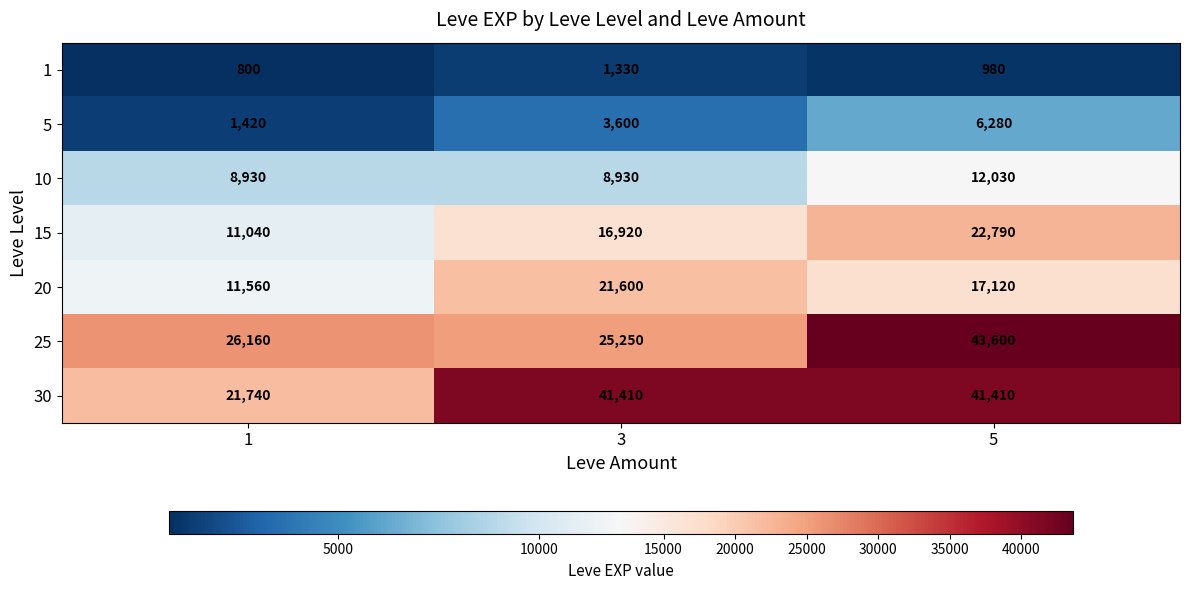

How many data points does each series have?

3